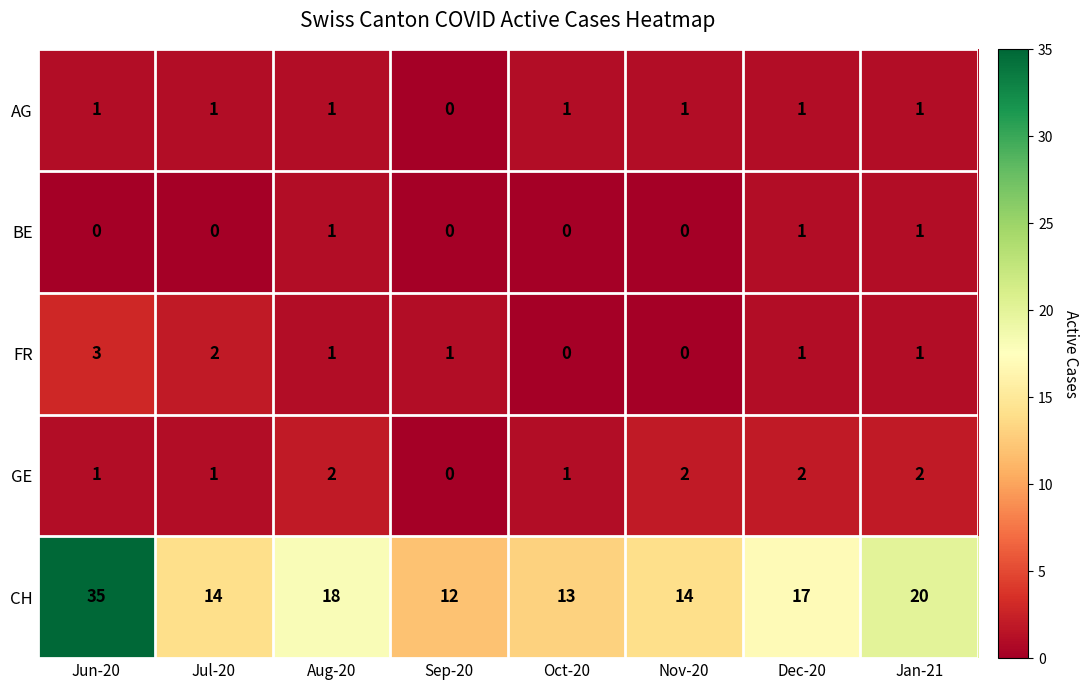

Count the BE values in the range 0 to 1.

8